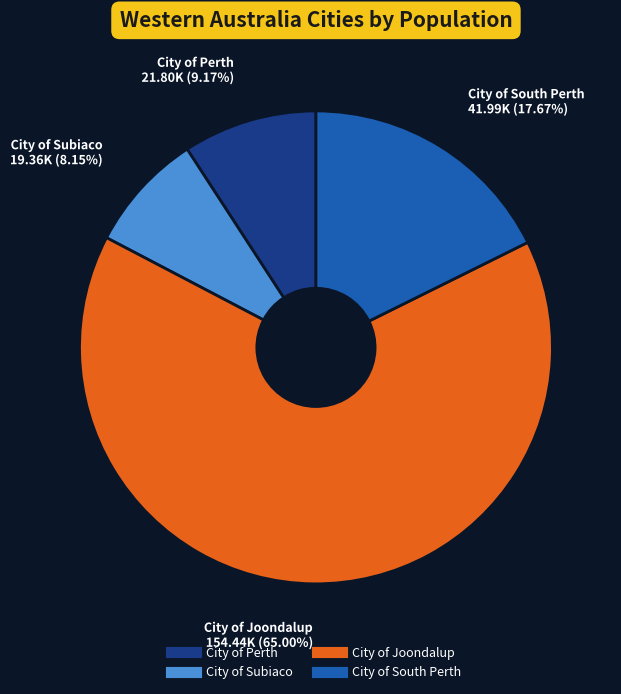

Which category has the smallest portion of the pie?

City of Subiaco